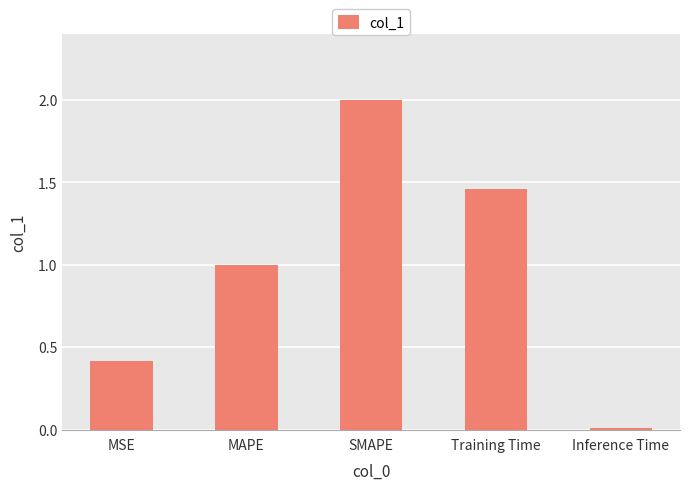

What is the average value?

1.0